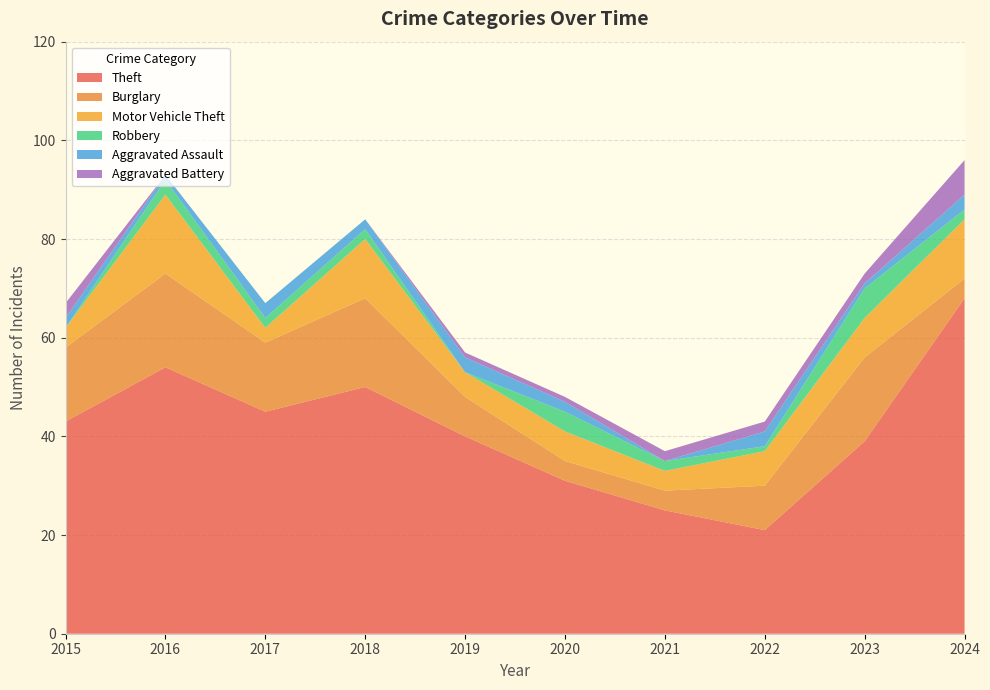

Reading left to right, extract all data points from this chart.

Theft: 2015=43	2016=54	2017=45	2018=50	2019=40	2020=31	2021=25	2022=21	2023=39	2024=68
Burglary: 2015=15	2016=19	2017=14	2018=18	2019=8	2020=4	2021=4	2022=9	2023=17	2024=4
Motor Vehicle Theft: 2015=4	2016=16	2017=3	2018=12	2019=5	2020=6	2021=4	2022=7	2023=8	2024=12
Robbery: 2015=0	2016=3	2017=2	2018=2	2019=0	2020=4	2021=2	2022=1	2023=6	2024=2
Aggravated Assault: 2015=2	2016=1	2017=3	2018=2	2019=3	2020=2	2021=0	2022=3	2023=1	2024=3
Aggravated Battery: 2015=3	2016=0	2017=0	2018=0	2019=1	2020=1	2021=2	2022=2	2023=2	2024=7